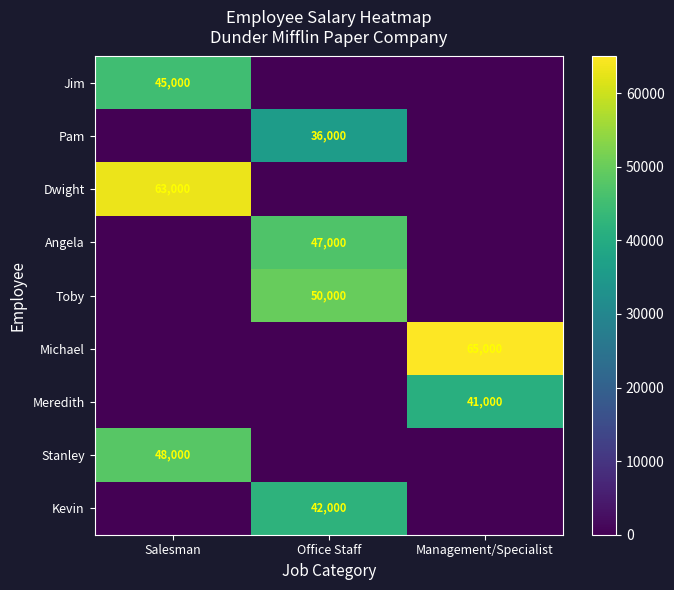

Is it true that Jim equals 15852 at Salesman?

False